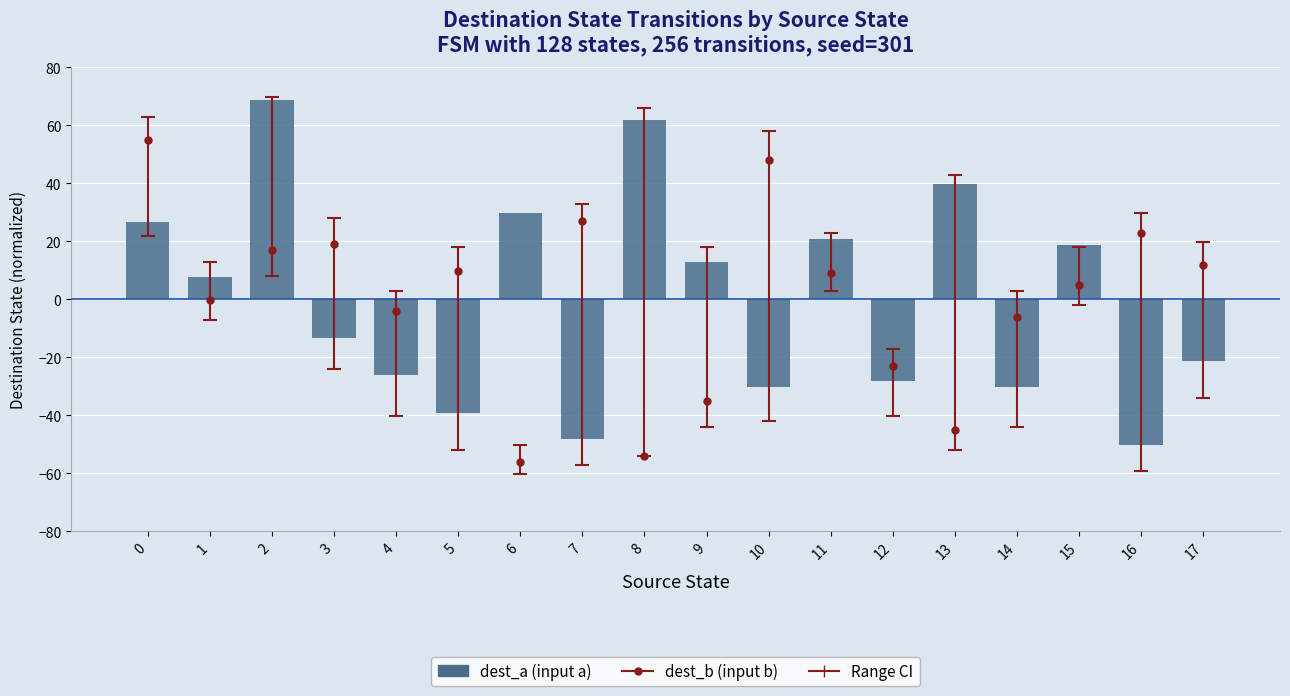

Does the chart contain any negative values?

Yes